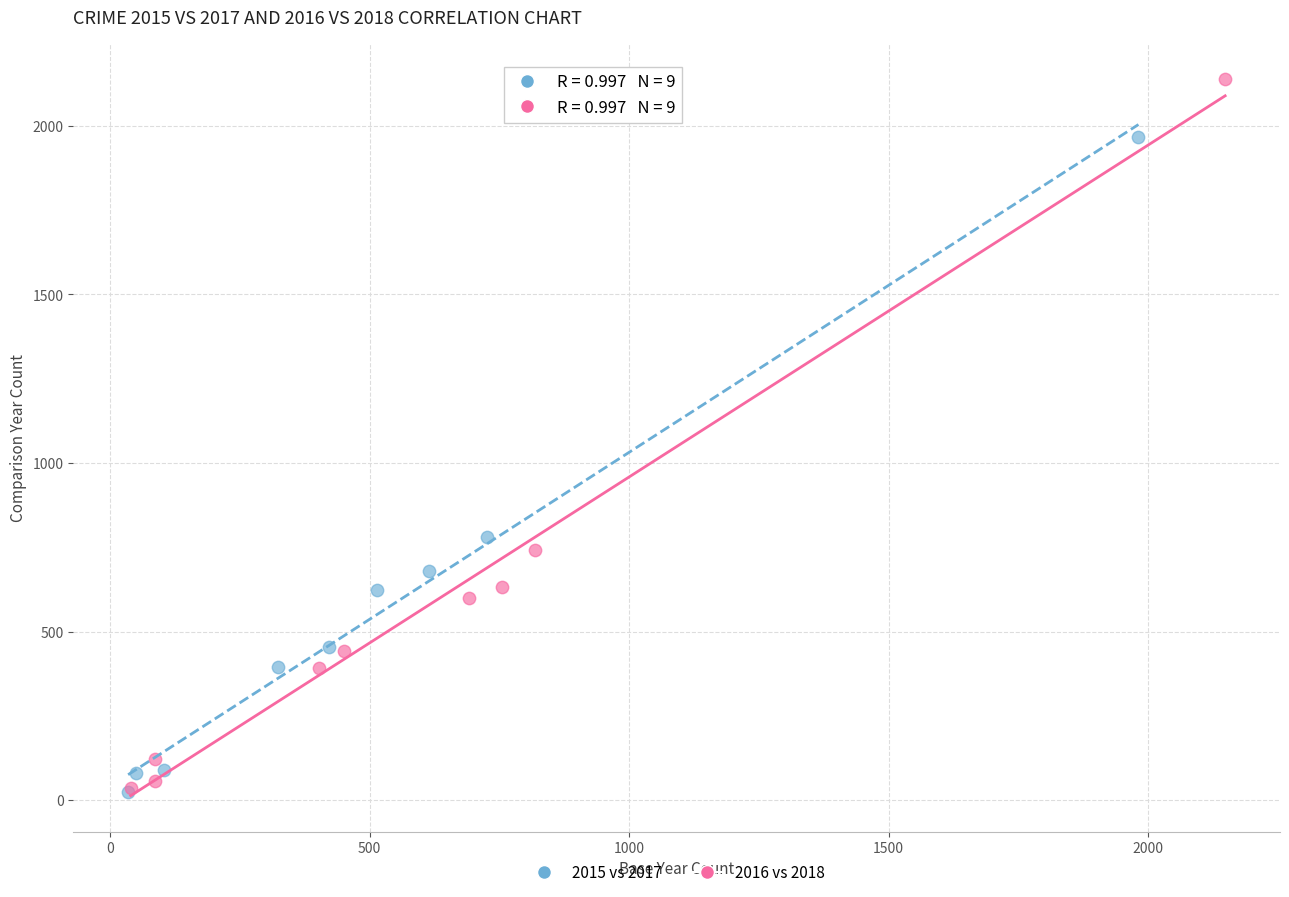

Which series contains the highest Y value?

2016 vs 2018